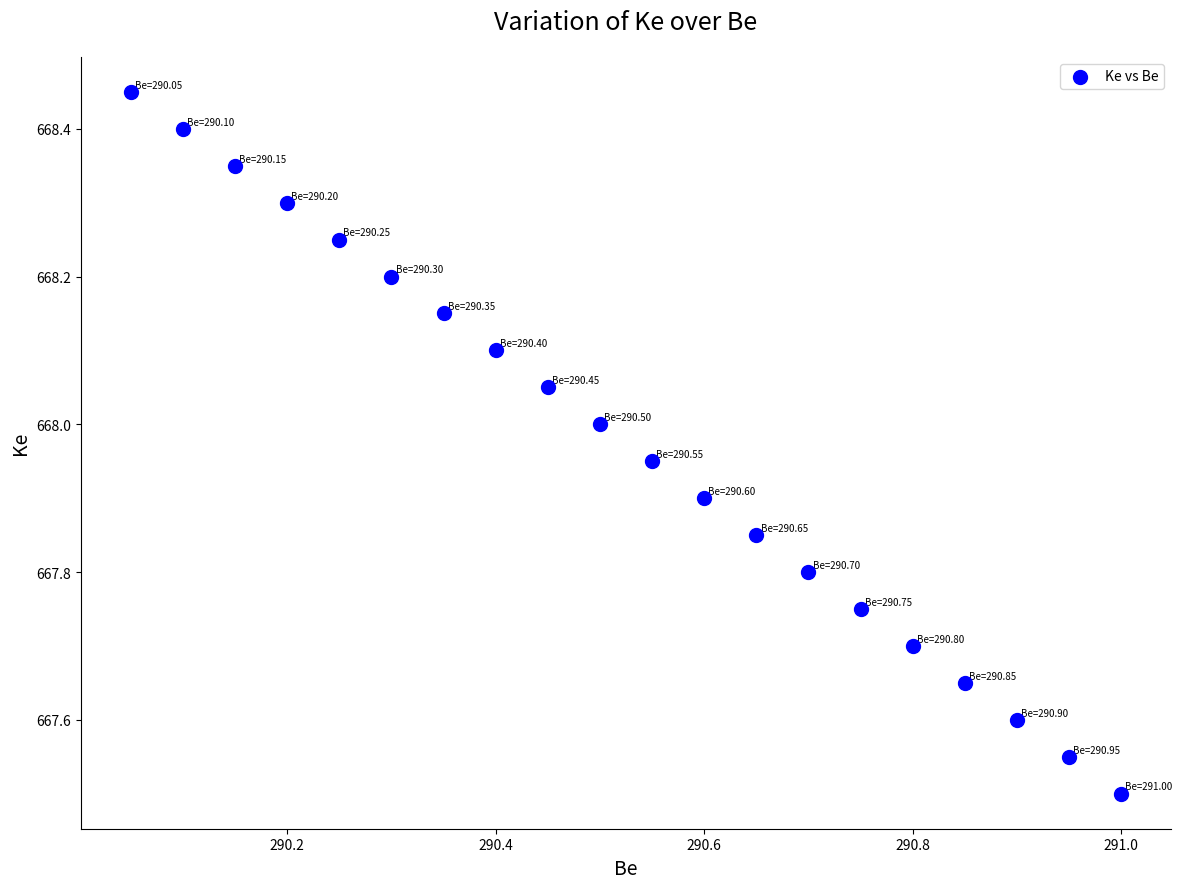

What is the range of X values (max minus min)?

1.0